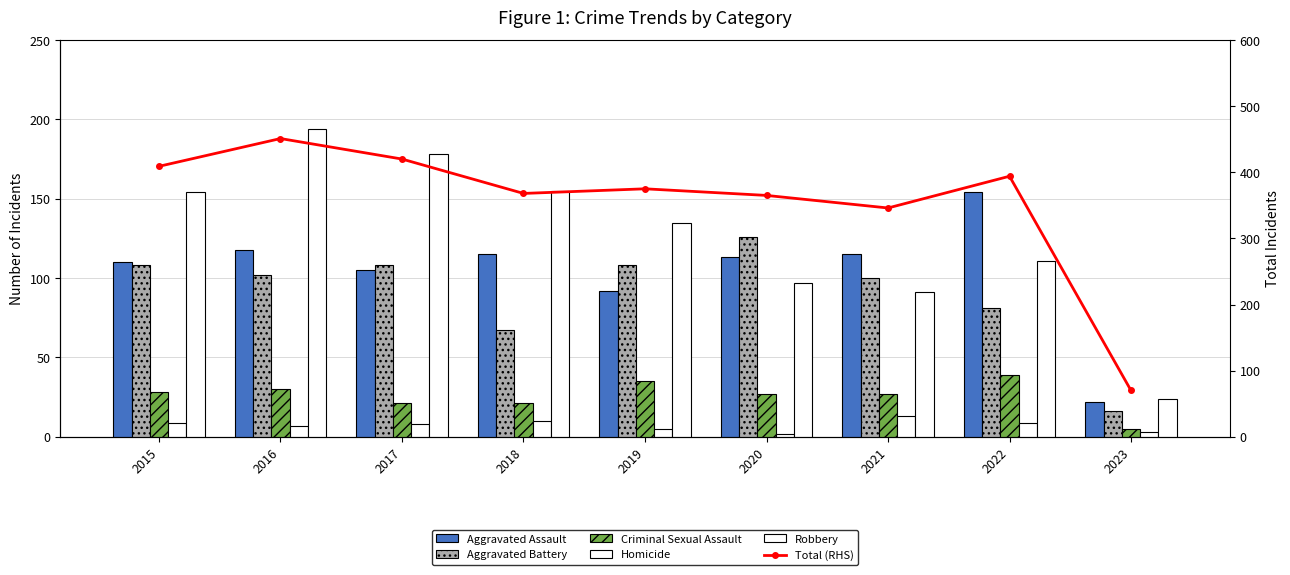

What is the total value across all series at 2018?

736